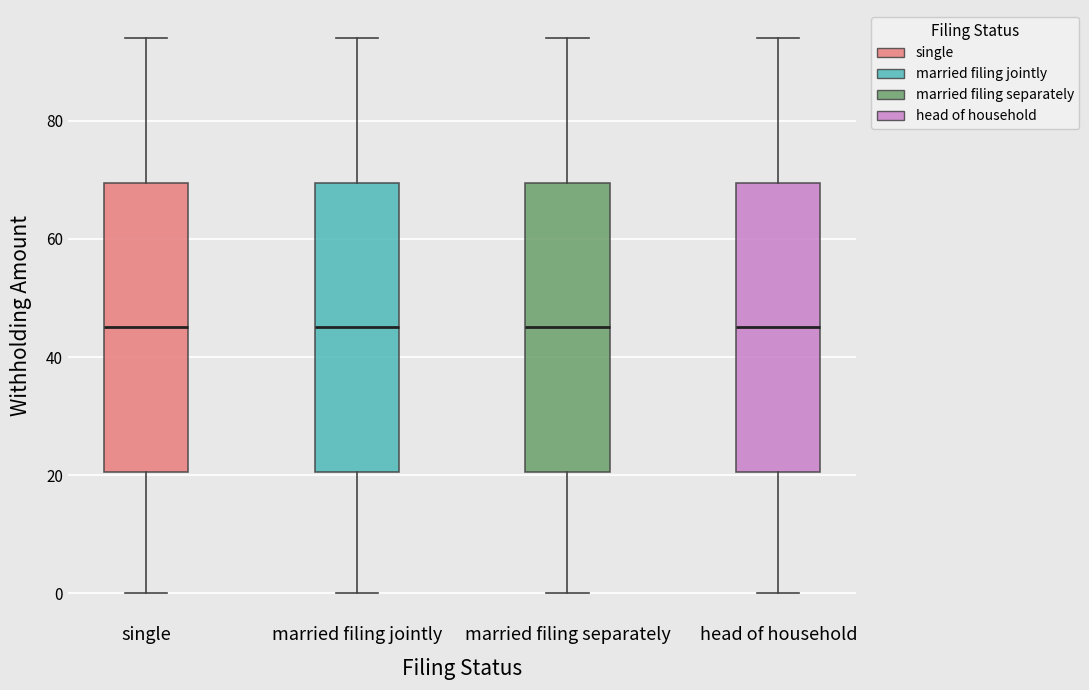

Where is the lower edge of the box for head of household on the y-axis? The values are not printed on the chart, so give them approximately, as read against the axis.

20